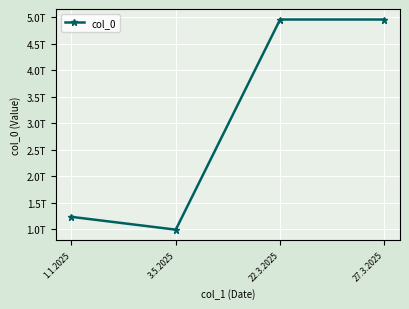

Does the chart have visible grid lines?

Yes